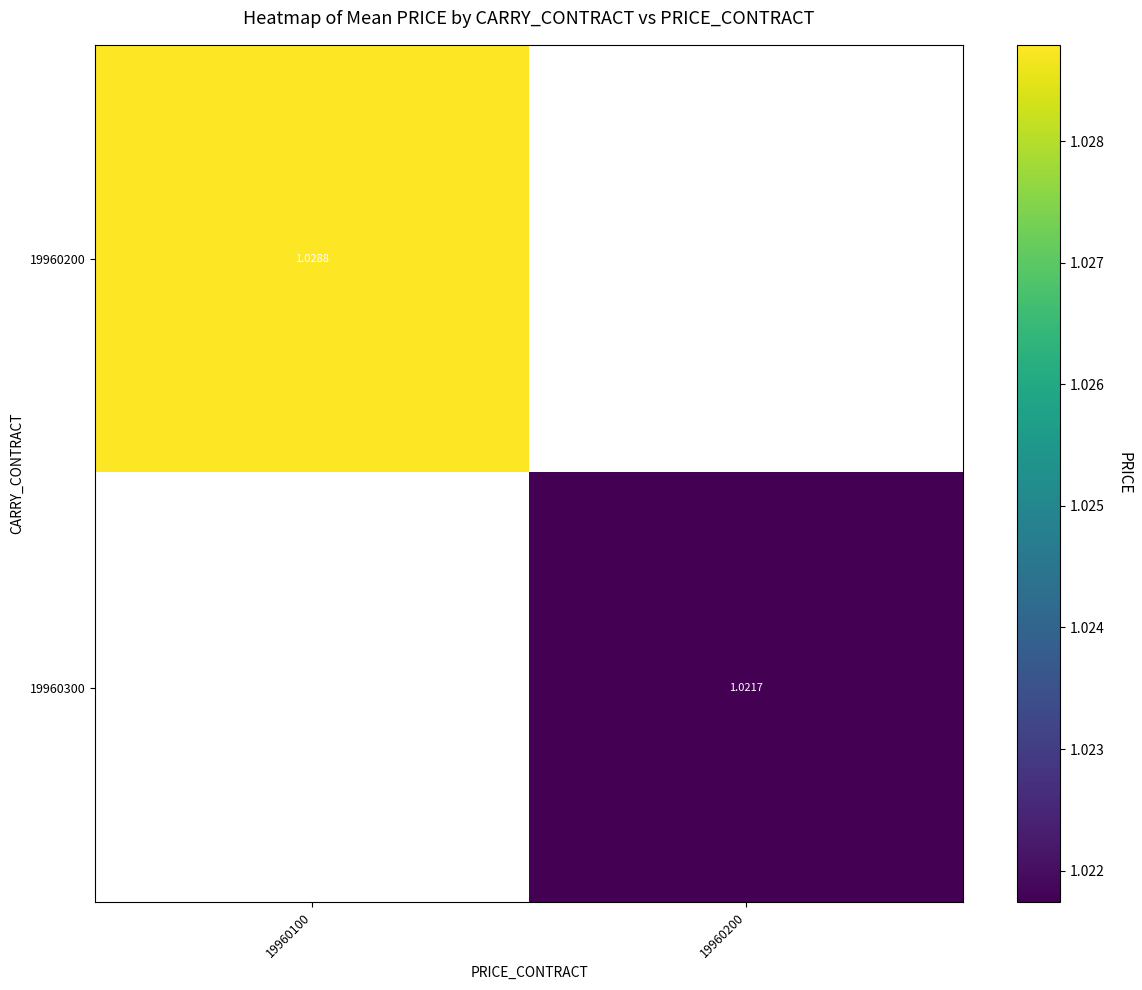

At which category does the chart reach its minimum across all series?

19960200